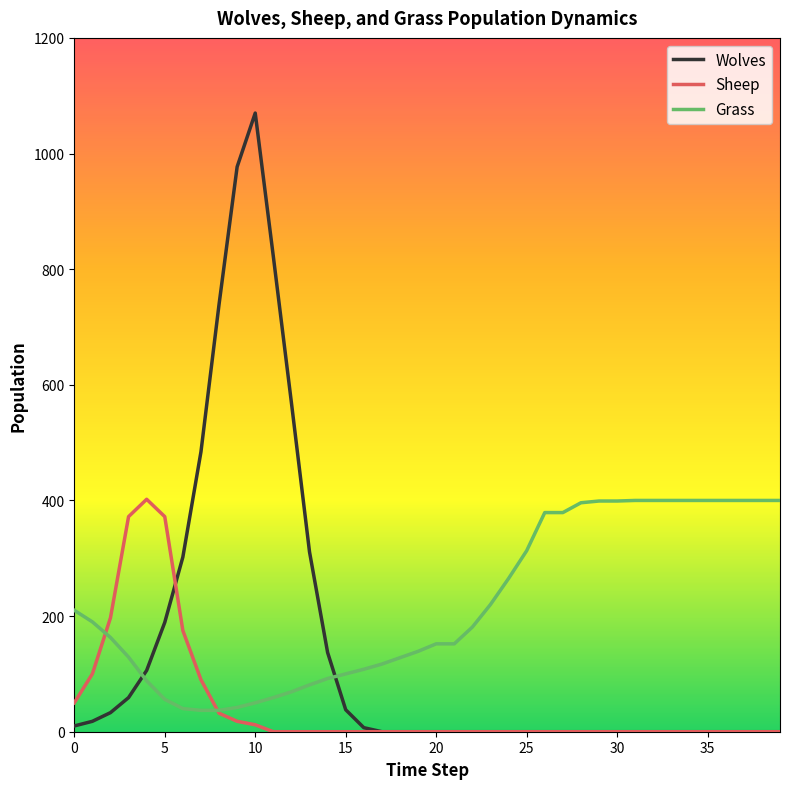

True or false: Wolves and Grass cross at least once.

True